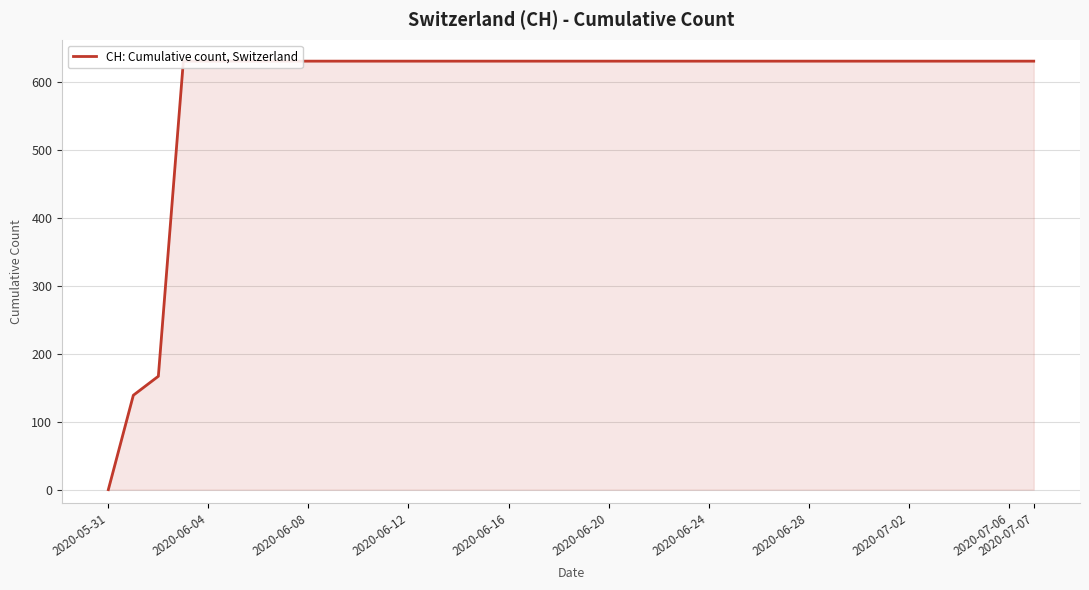

Which label corresponds to the smallest value in the chart?

2020-05-31